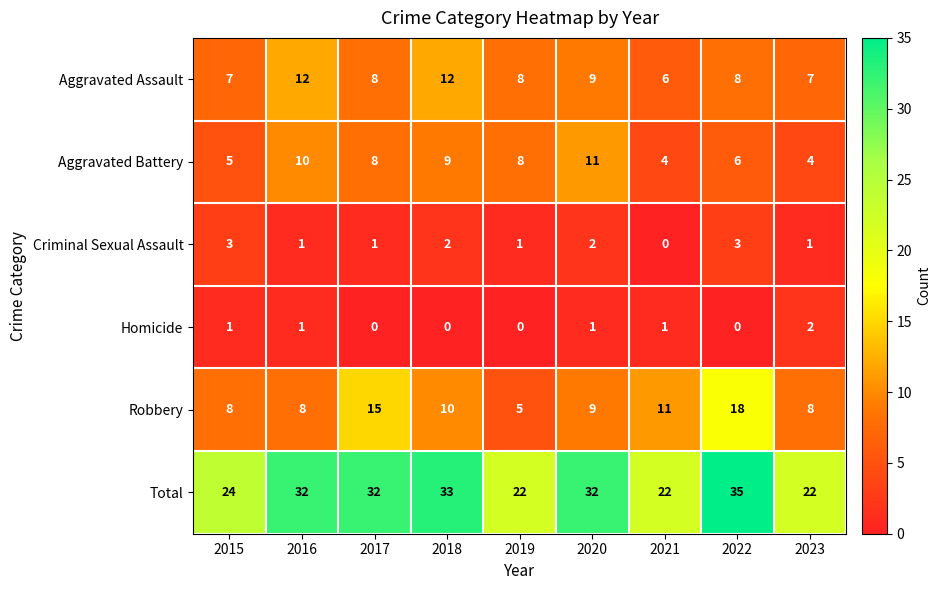

What is the average value of the Aggravated Assault series?

9